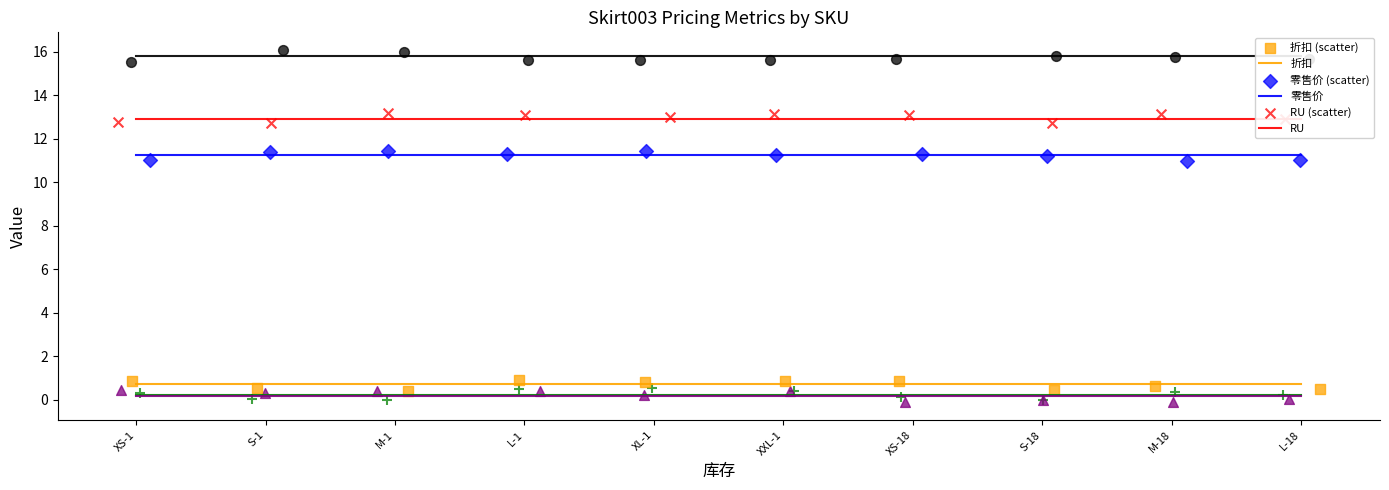

Is the value of 折扣 at M-1 greater than the value of RU at L-1?

No